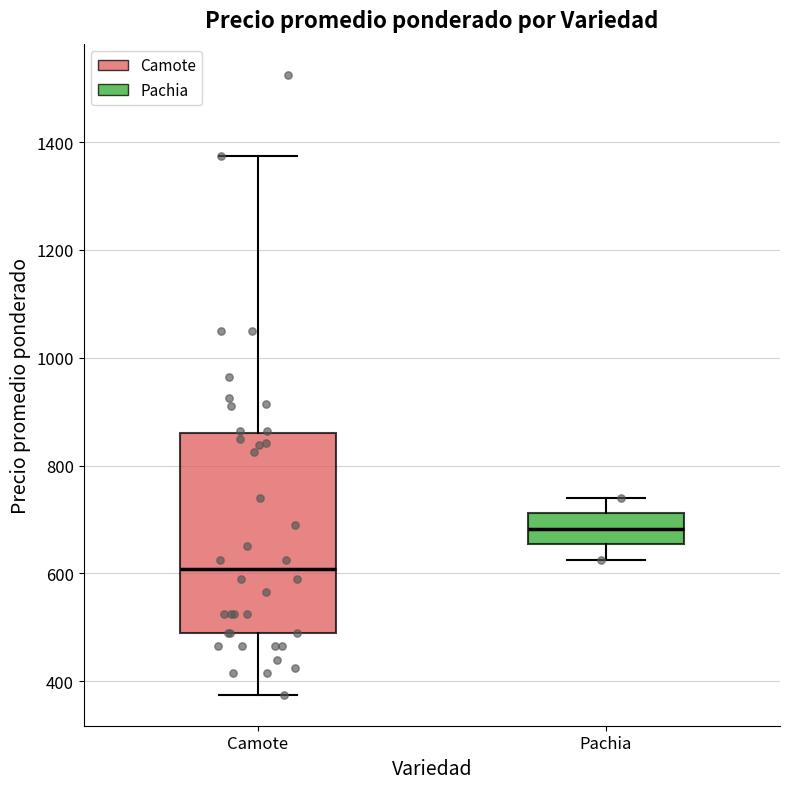

Reading left to right, read every box against the y-axis: the position of its median line, the range the box covers, and the ends of its whiskers. The values are not printed on the chart, so give them approximately, as read against the axis.

Camote: median 600, box 500 to 860, whiskers 380 to 1380
Pachia: median 680, box 660 to 720, whiskers 620 to 740